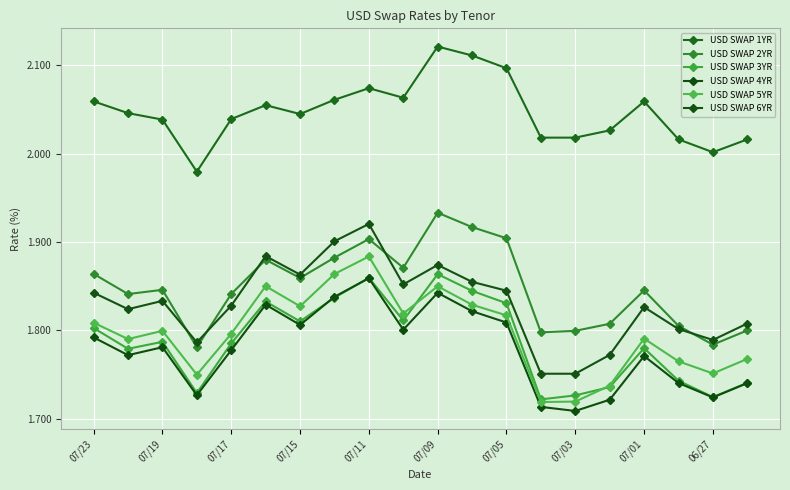

True or false: USD SWAP 2YR and USD SWAP 3YR intersect in this chart.

False